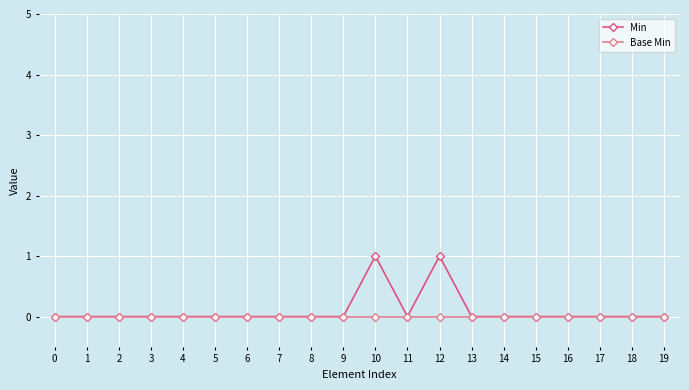

Is it true that Base Min equals 0 at 18?

True